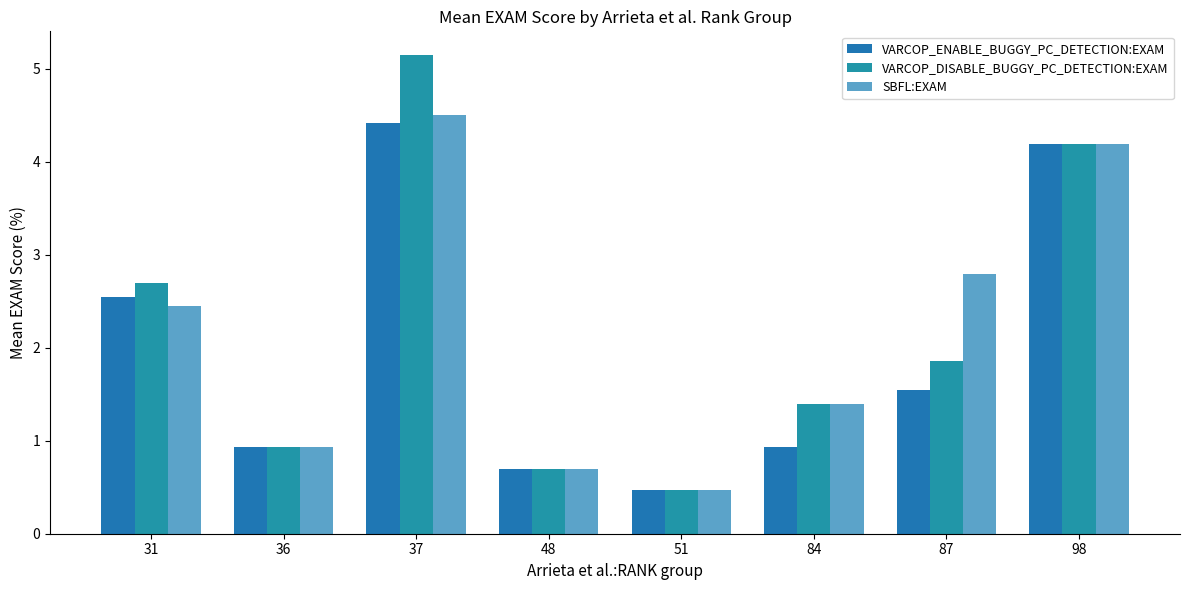

List the series in order of their peak value, lowest first.

VARCOP_ENABLE_BUGGY_PC_DETECTION:EXAM, SBFL:EXAM, VARCOP_DISABLE_BUGGY_PC_DETECTION:EXAM